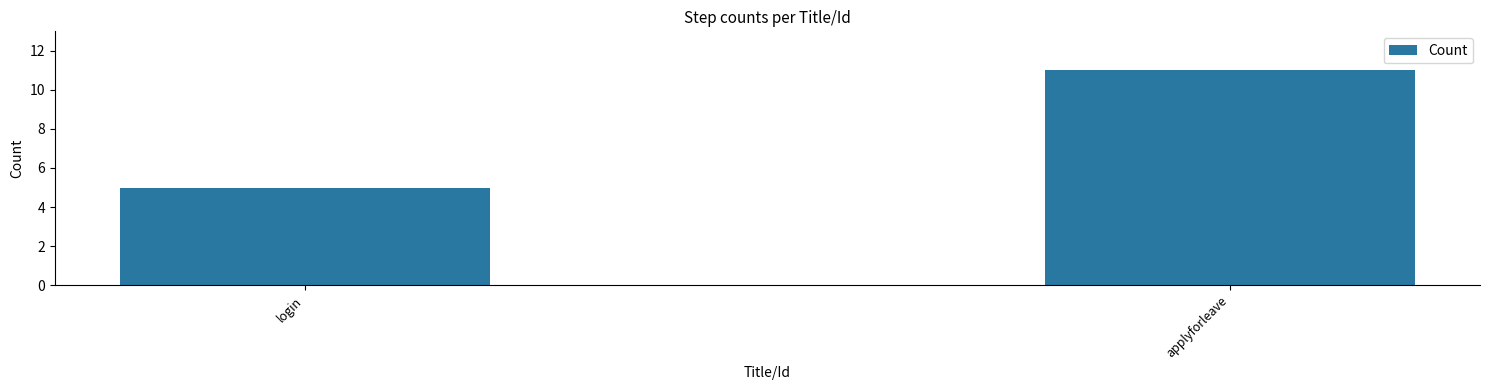

The value at applyforleave is 11. True or false?

True